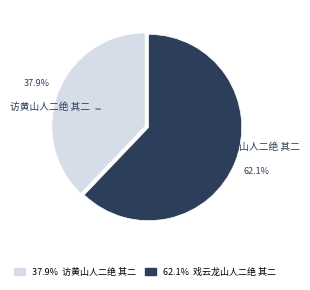

How much of the chart is everything except 戏云龙山人二绝 其二?

37.9%